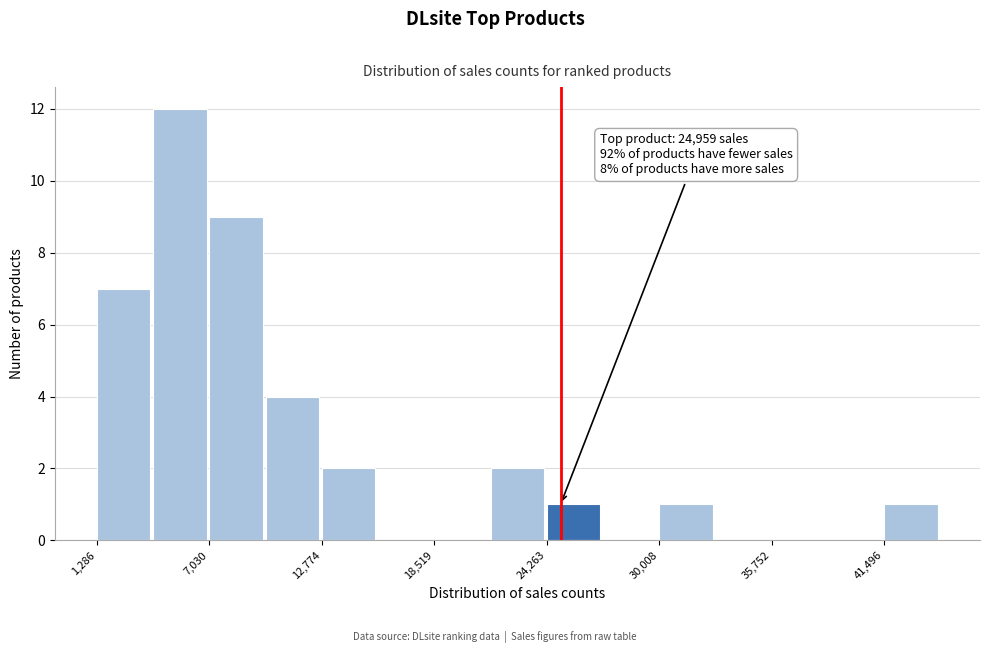

Read against the x-axis, roughly where is the centre of the tallest bar?

6000